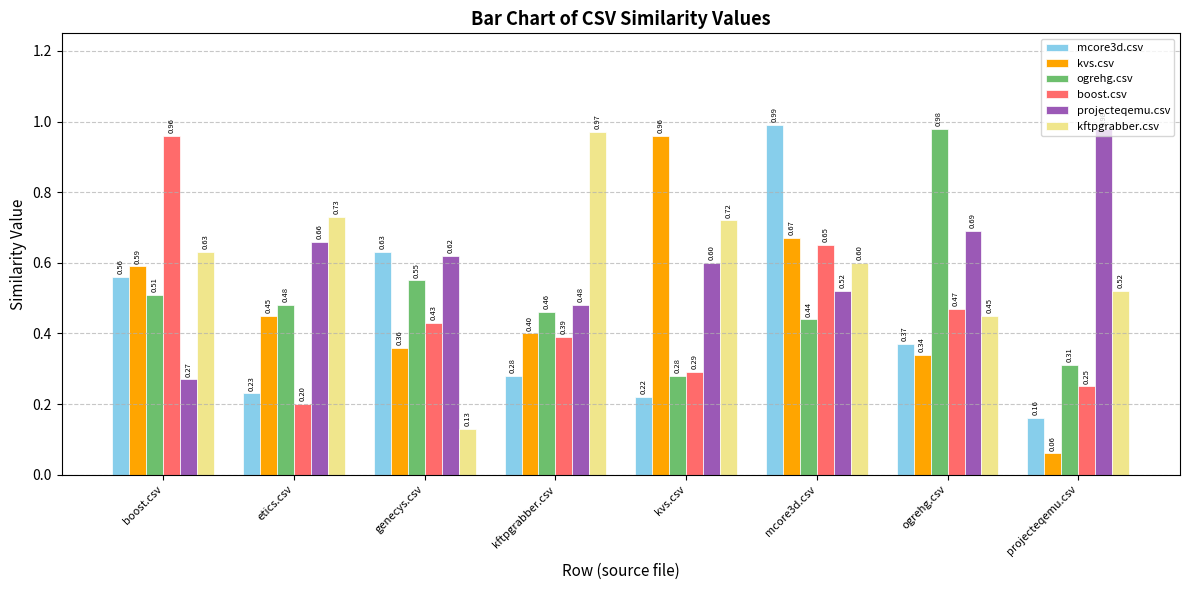

What is the label of the 6th bar from the right?

genecys.csv